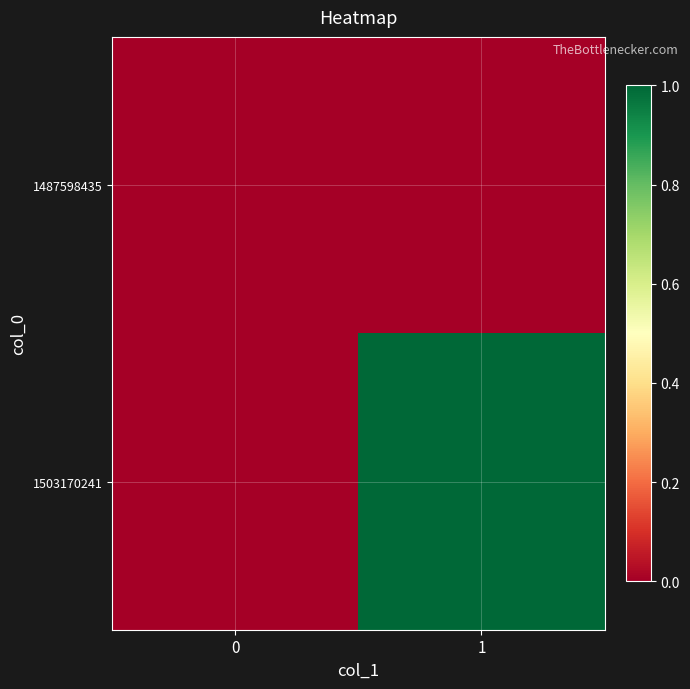

Between 0 and 1, which series saw the biggest shift?

1503170241